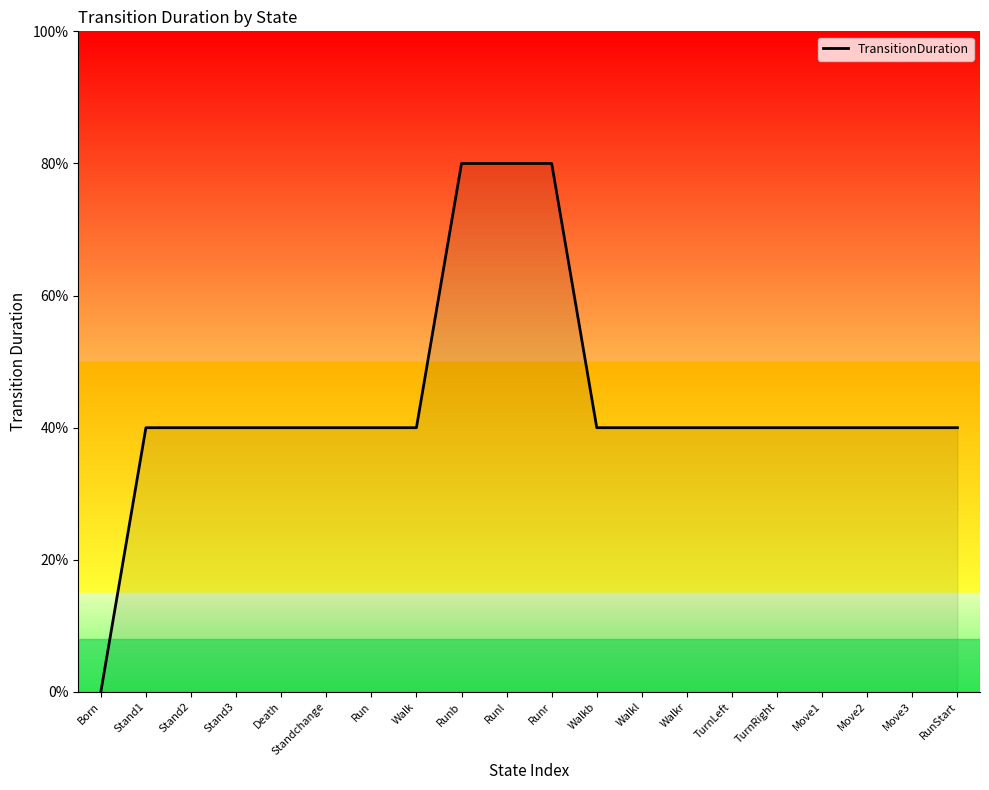

Does the chart have visible grid lines?

No